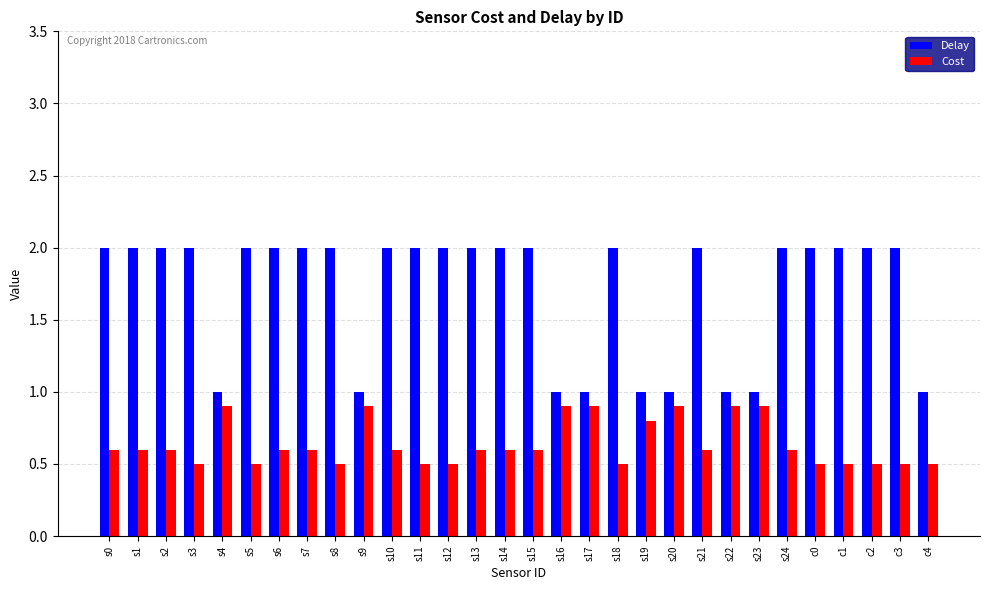

Between s10 and s11, which series saw the biggest shift?

Cost